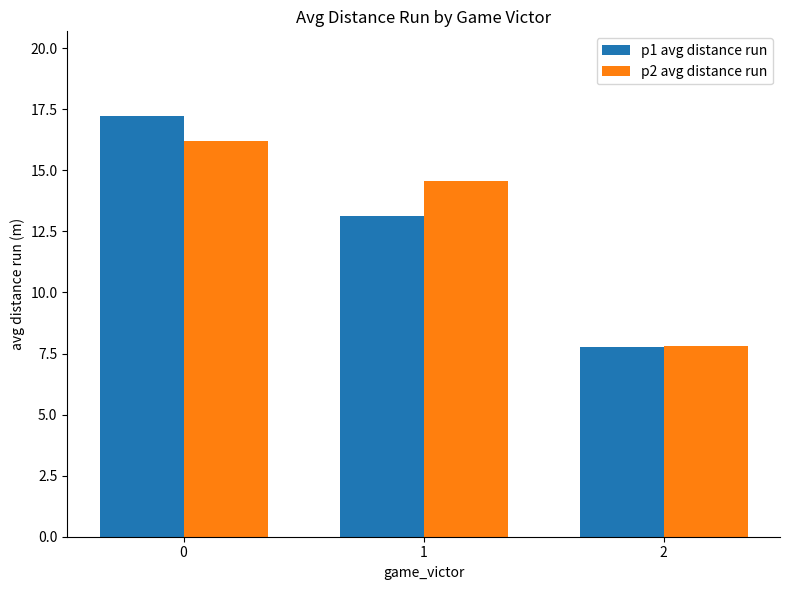

What is the sum of all p2 avg distance run values?

38.6